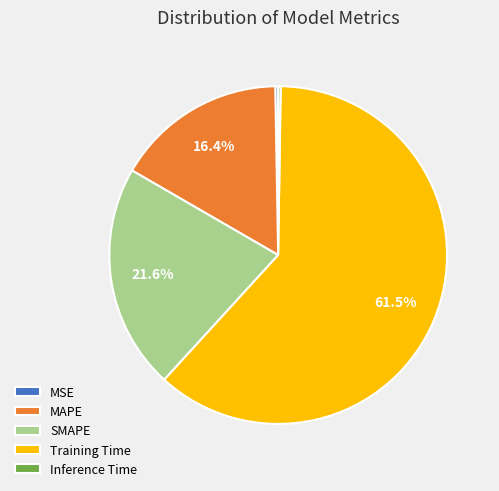

Which slice is the largest?

Training Time